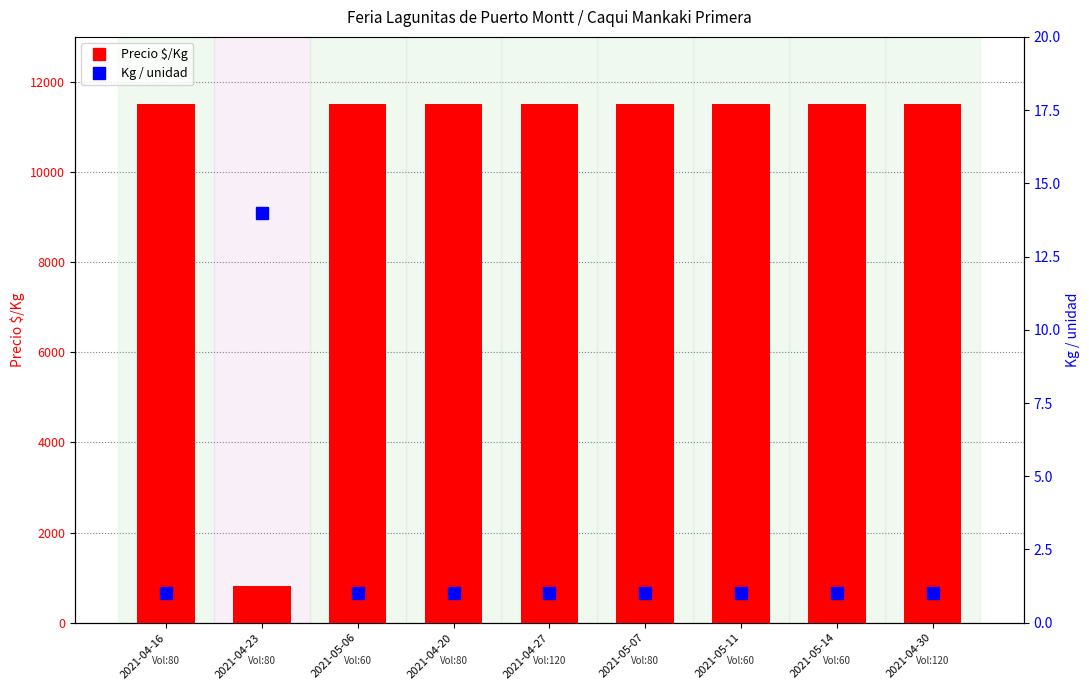

What is the sum of all Kg / unidad values?

22